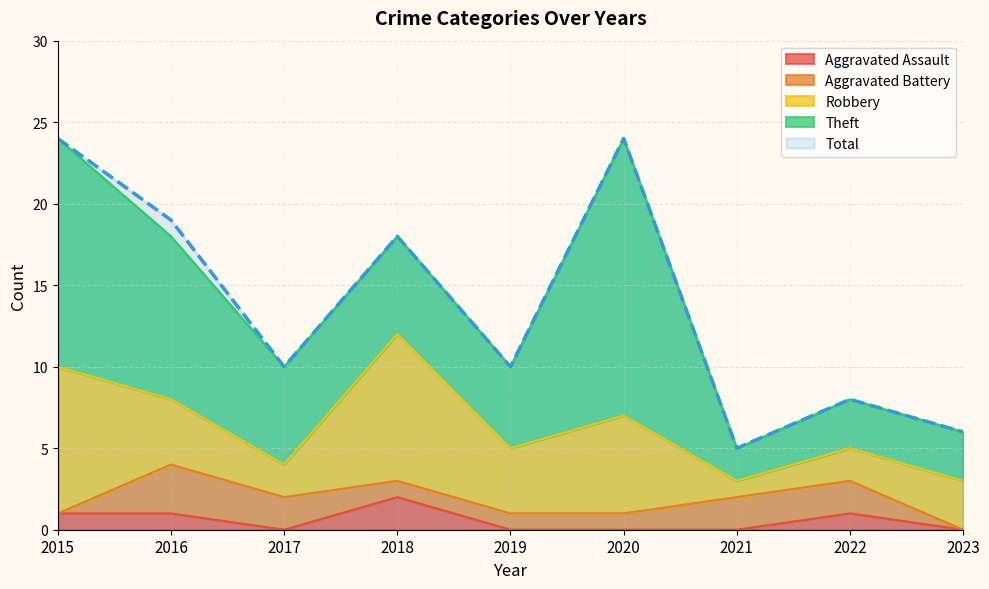

Where is Theft nearest to the value 9?

2016